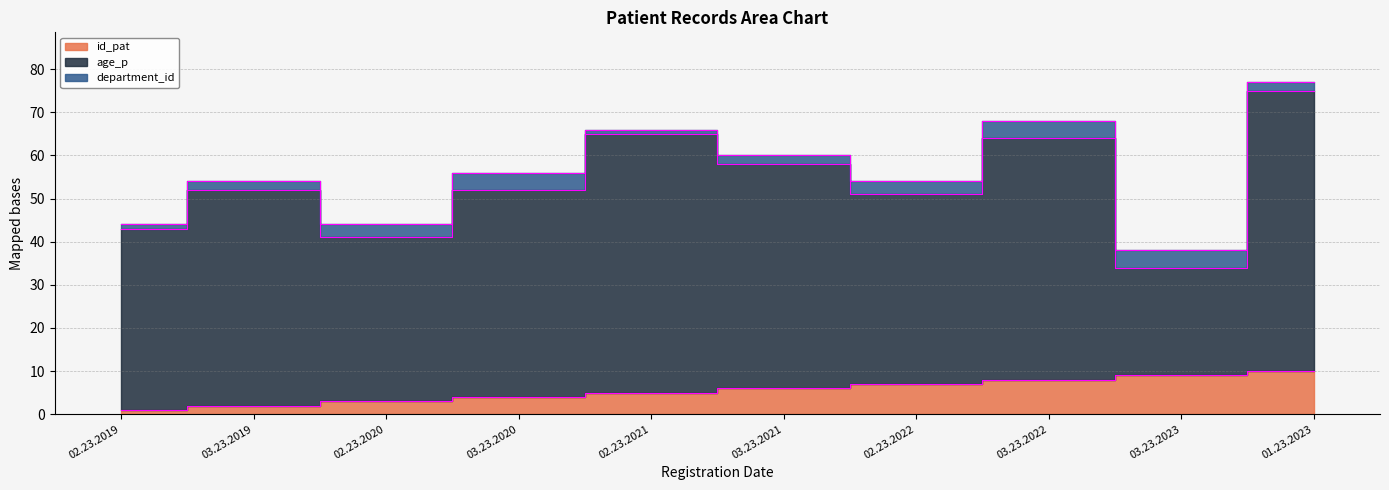

True or false: age_p has more than 2 interior local peaks.

True